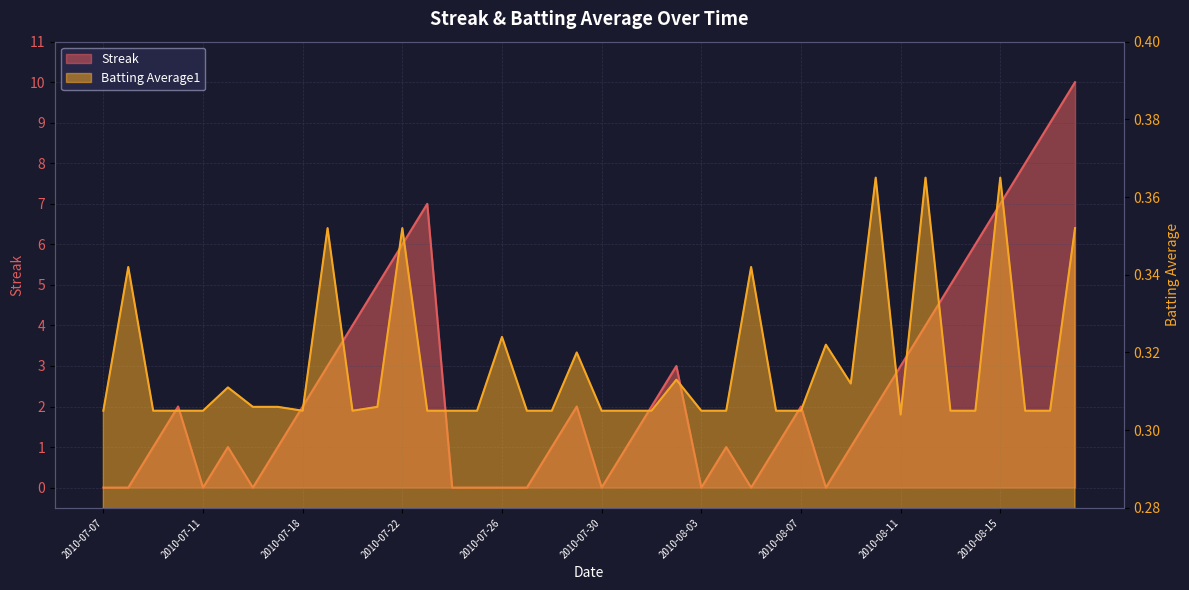

At which label does Batting Average1 reach its minimum?

2010-08-11